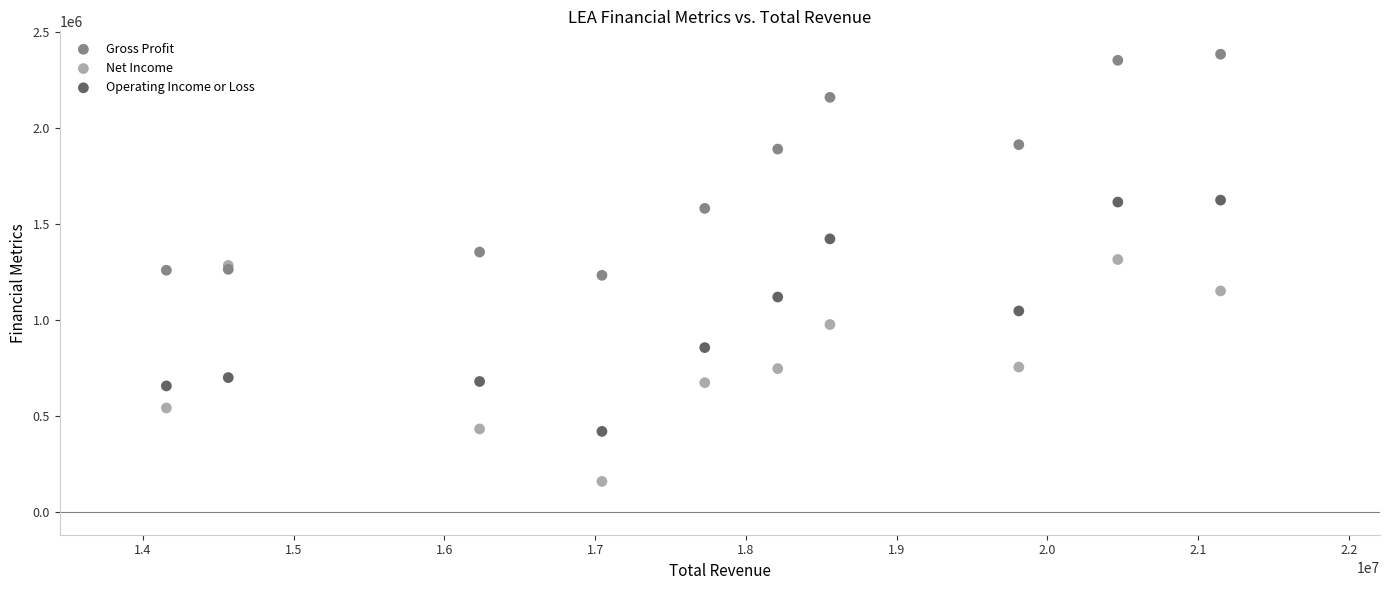

What is the X range (max minus min) for the scatter plot?

6992000